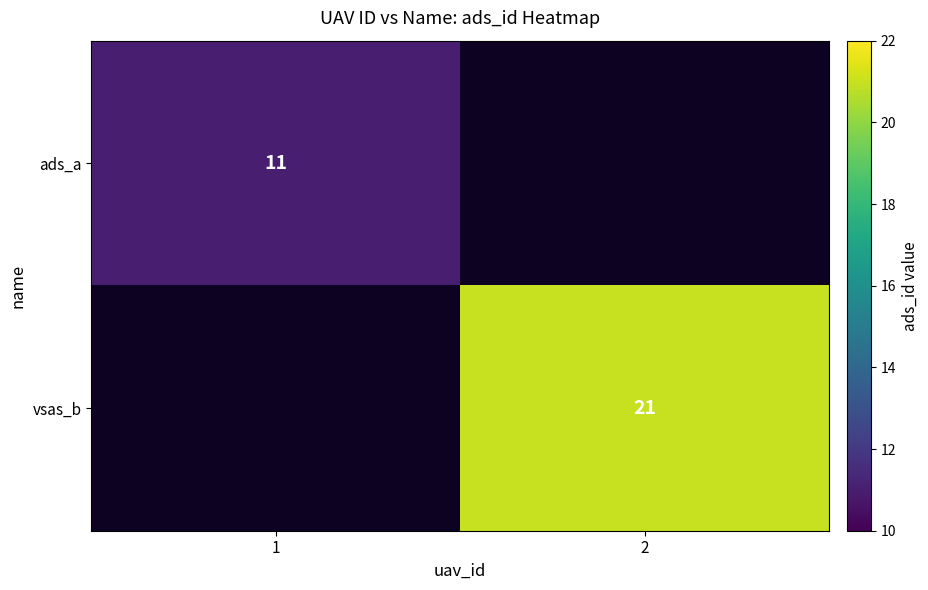

The value of ads_a at 1 is 16.7. True or false?

False